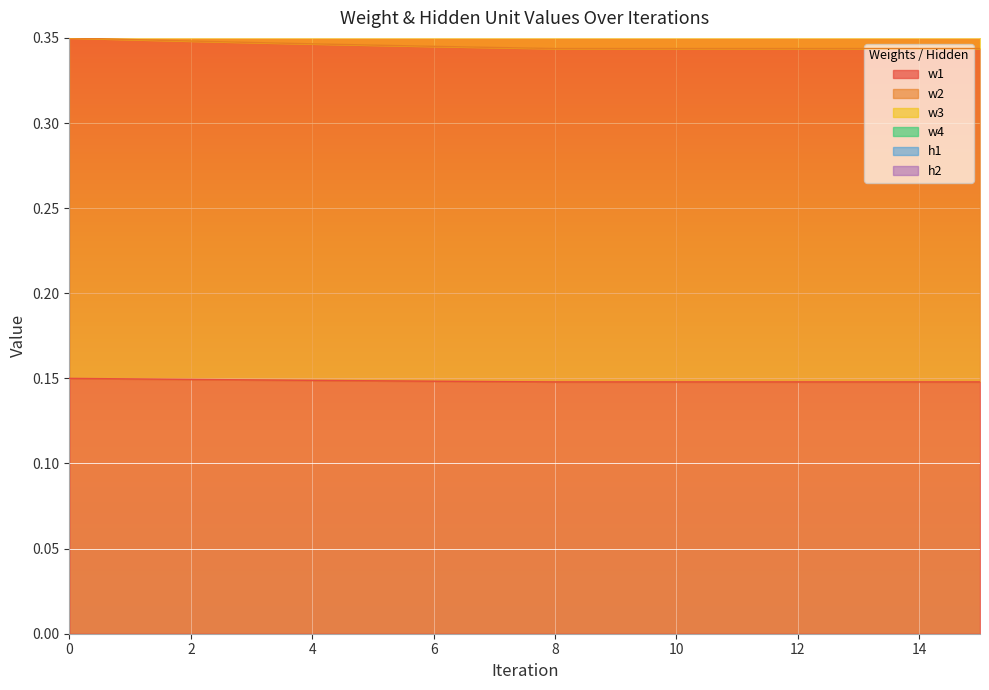

What is the total value across all series at 6?

3.9